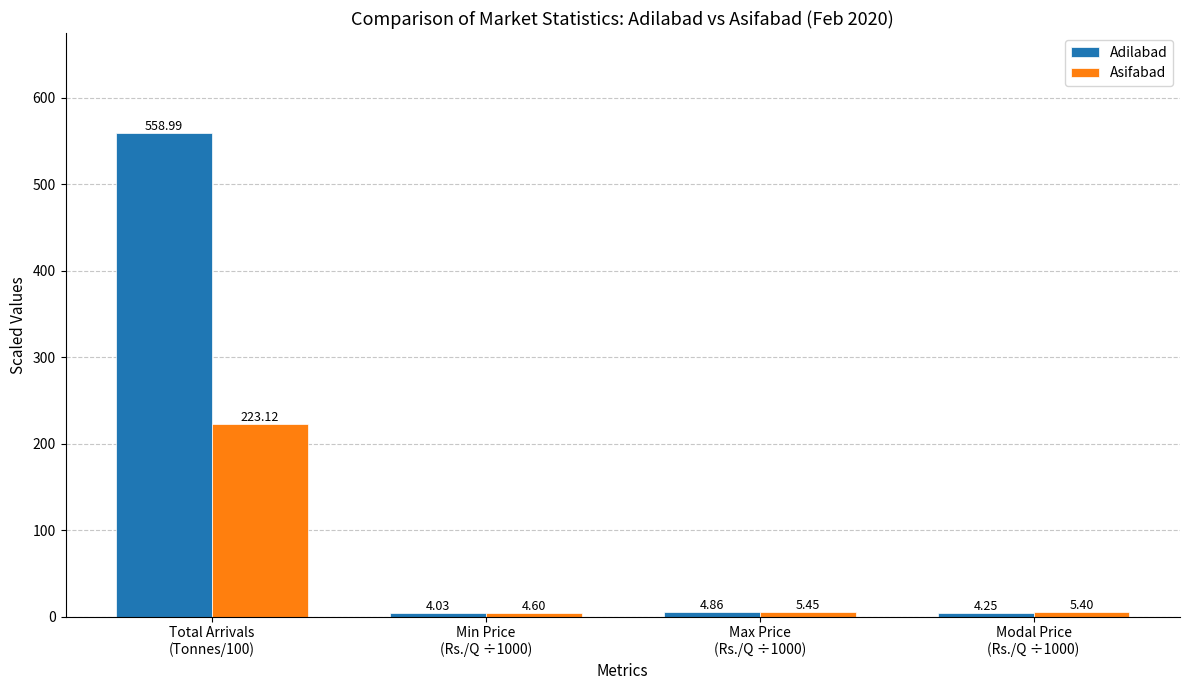

Is the value of Adilabad at Total Arrivals
(Tonnes/100) greater than the value of Asifabad at Total Arrivals
(Tonnes/100)?

Yes